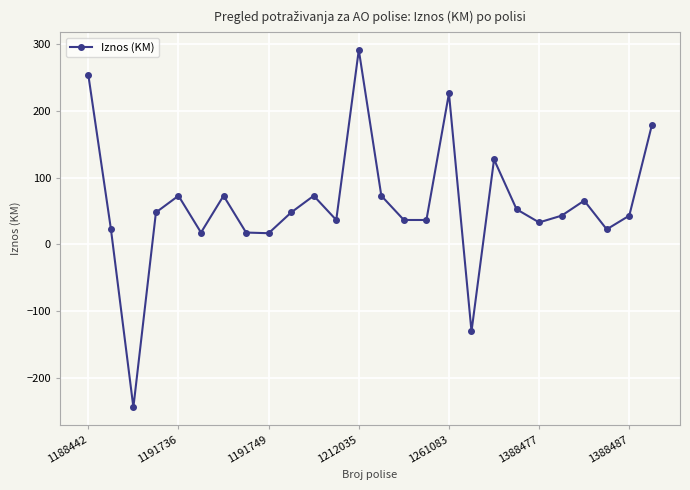

What is the greatest value displayed?

290.9